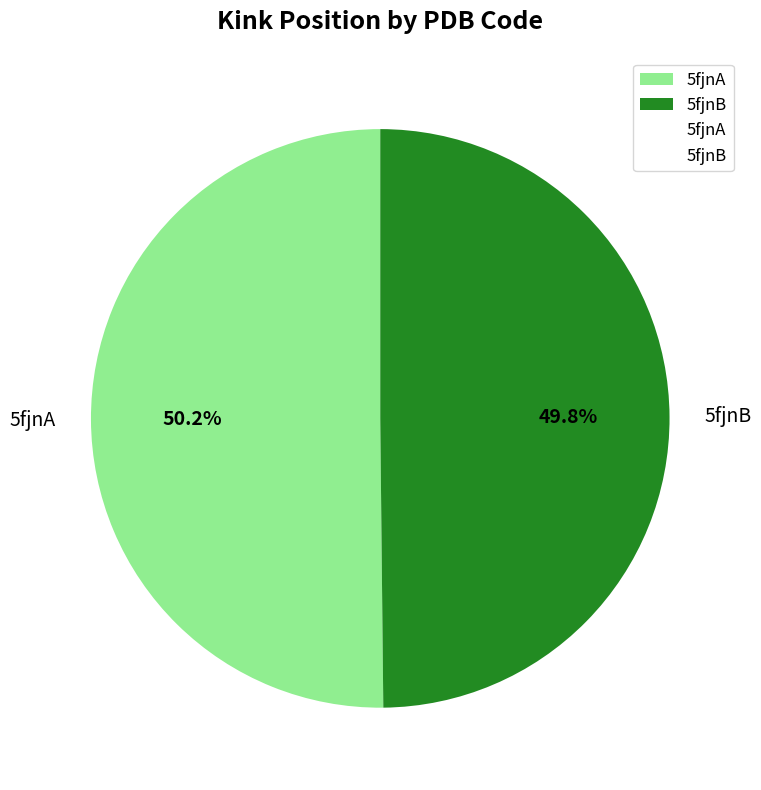

Approximately how many times larger is the value at 5fjnB compared to 5fjnA?

1.0